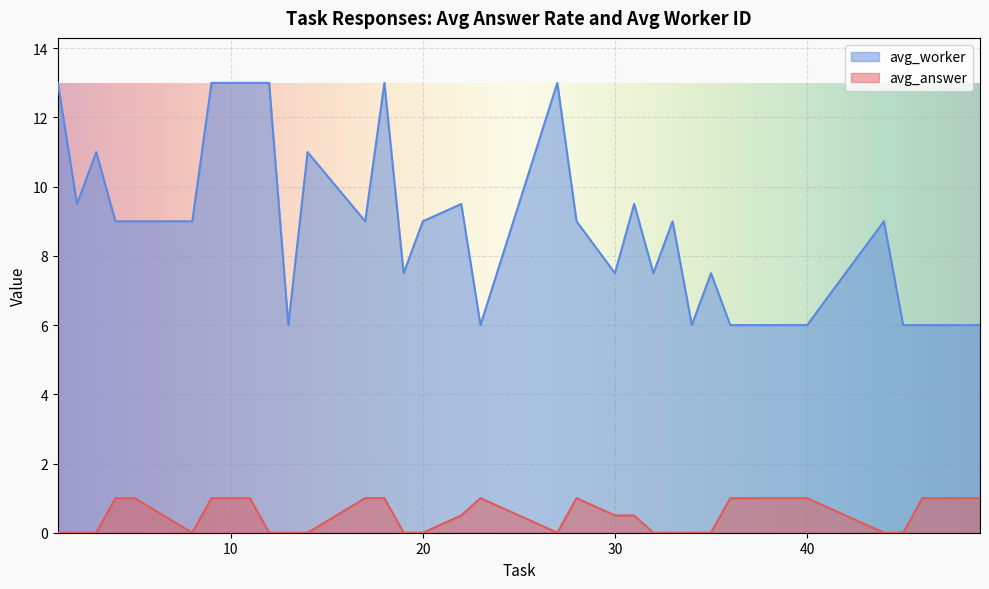

Which series has the largest total across all categories?

avg_worker